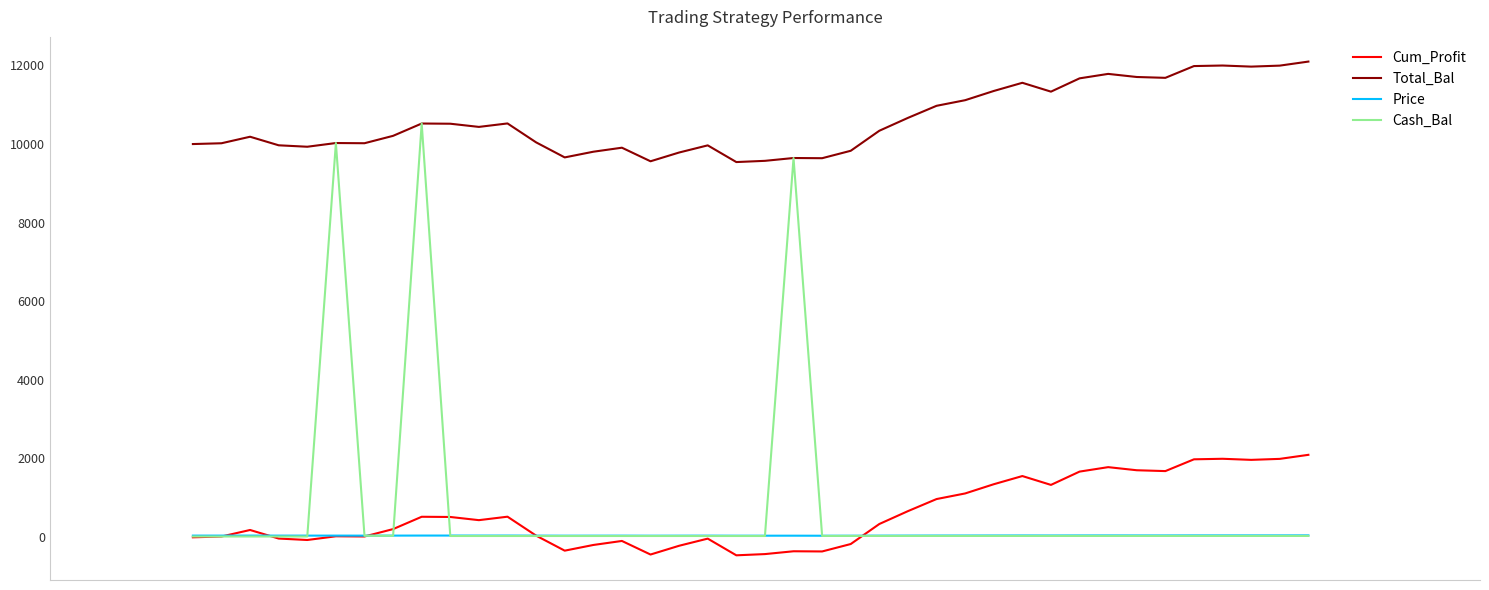

Which series has the widest spread of values?

Cash_Bal